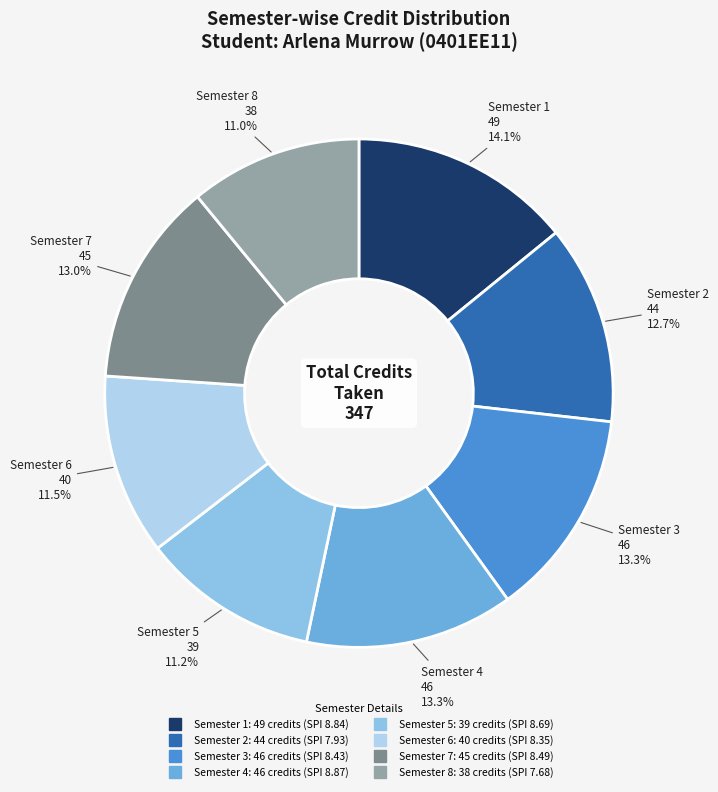

Count the number of slices in the pie.

8